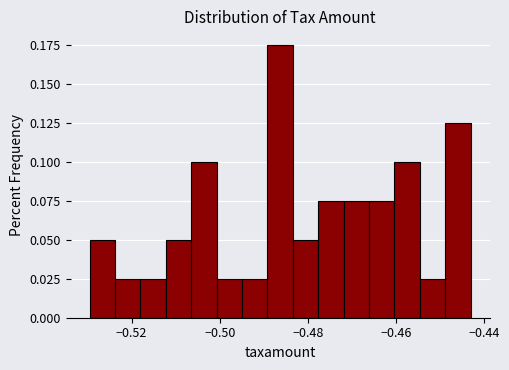

Read against the x-axis, roughly where is the centre of the tallest bar?

-0.486